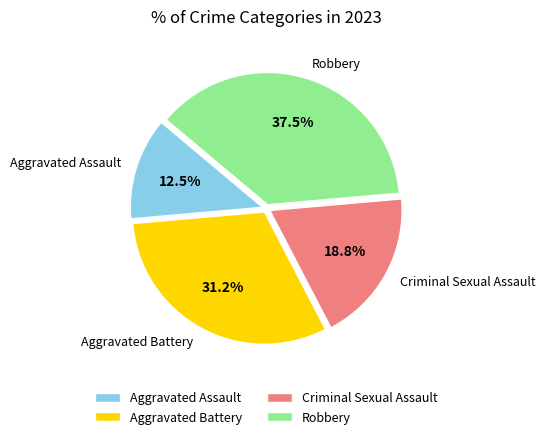

Does any single category account for the majority?

No